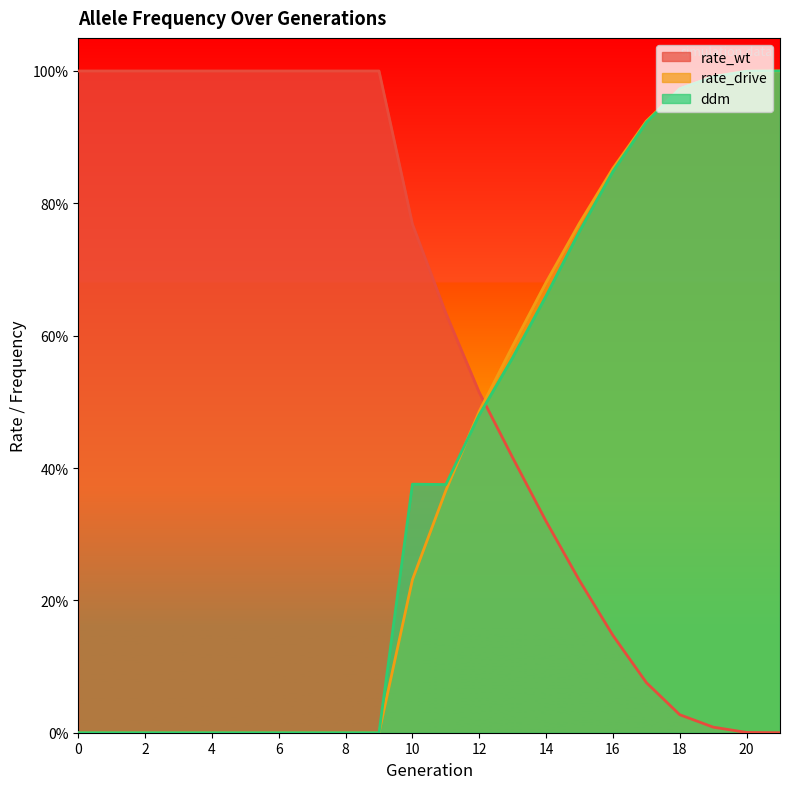

What is the value of the ddm point at the 12th from the left?

0.4